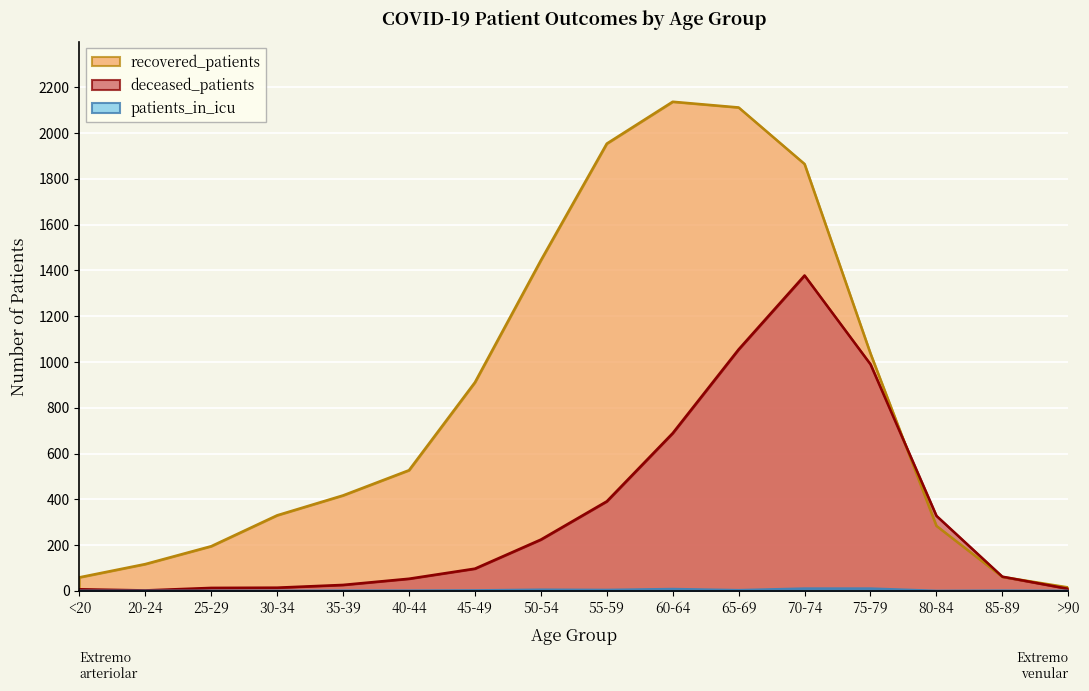

Is it true that recovered_patients equals 1444 at 50-54?

True